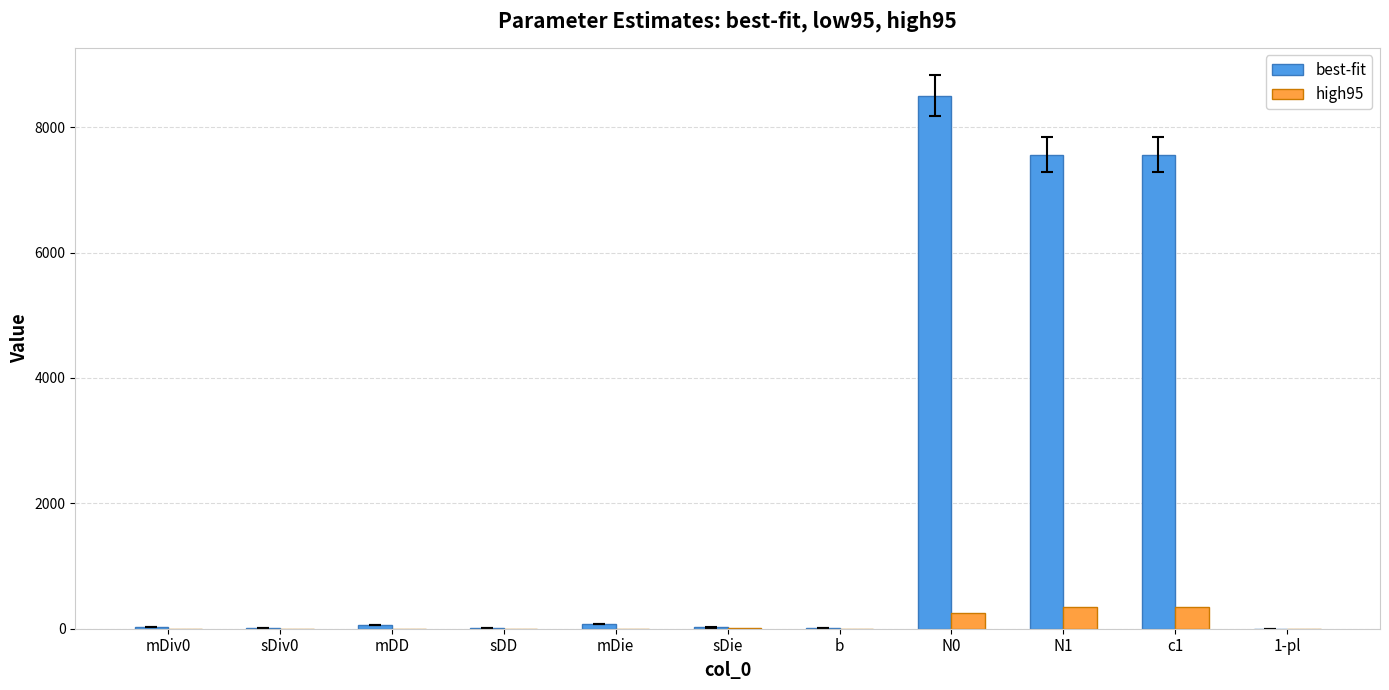

True or false: best-fit has a value of 12.2 at sDD.

True